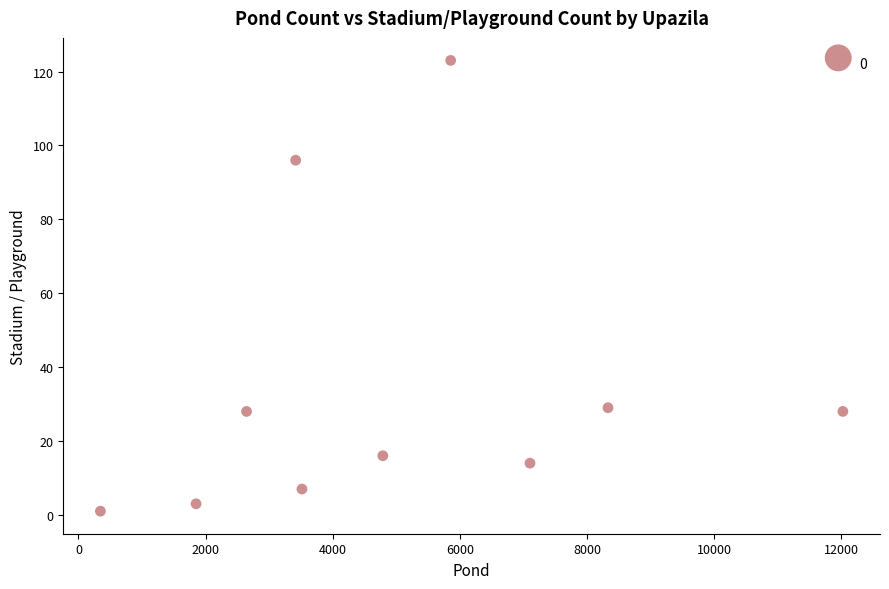

What is the average X value?

4987